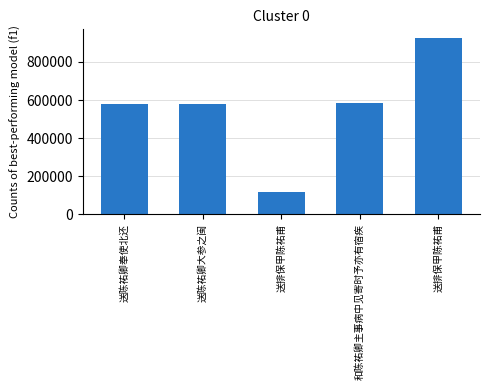

What value does the data have at 送陈祐卿奉使北还?

581380